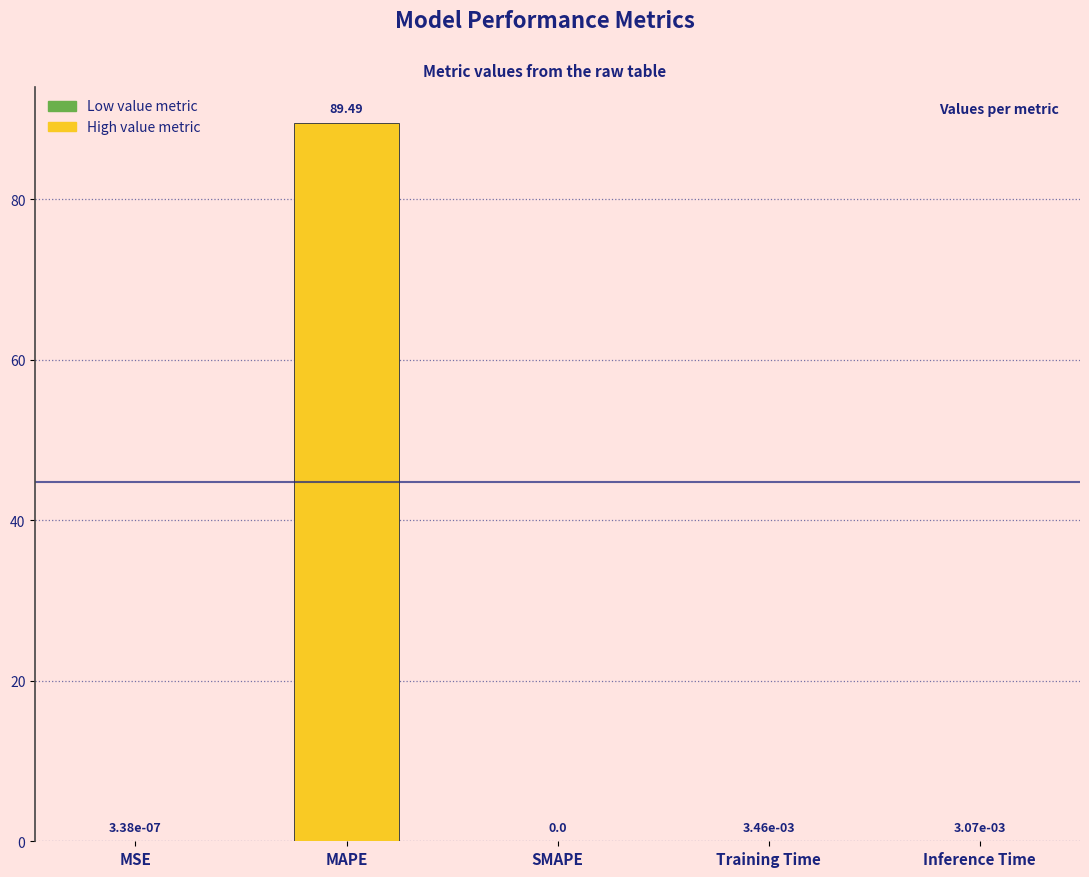

Which label corresponds to the largest value in the chart?

MAPE